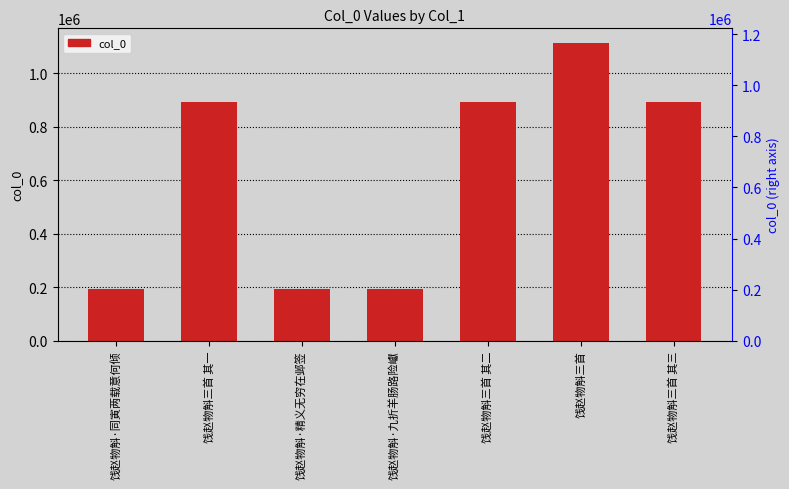

Rank the categories by value from lowest to highest.

饯赵物斛·精义无穷在邺签, 饯赵物斛·同寅两载意何倾, 饯赵物斛·九折羊肠路险巘, 饯赵物斛三首 其三, 饯赵物斛三首 其二, 饯赵物斛三首 其一, 饯赵物斛三首